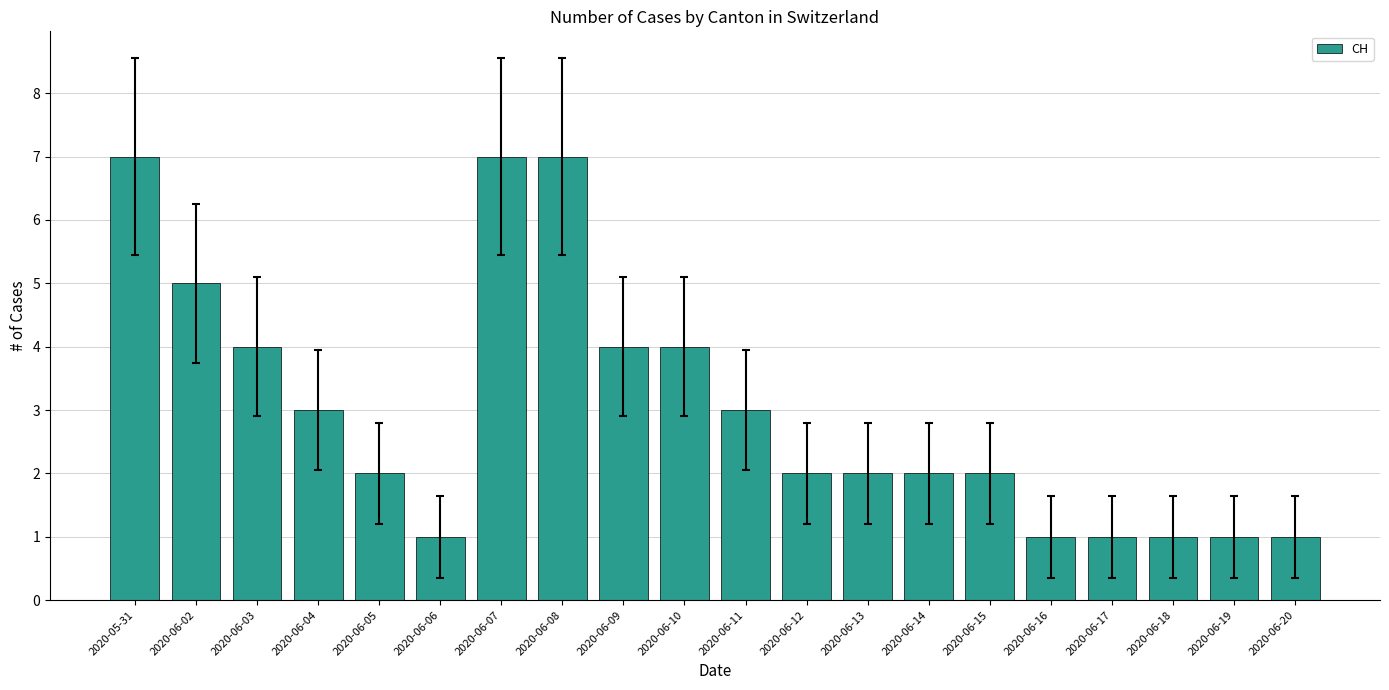

What is the change in value from 2020-06-02 to 2020-06-18?

-4